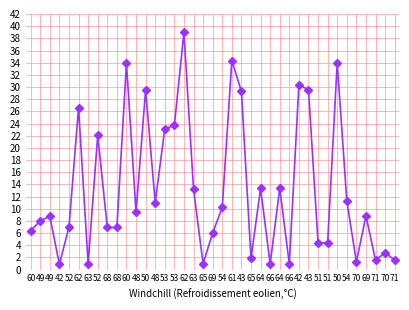

At which category does the data reach its first local valley?

42